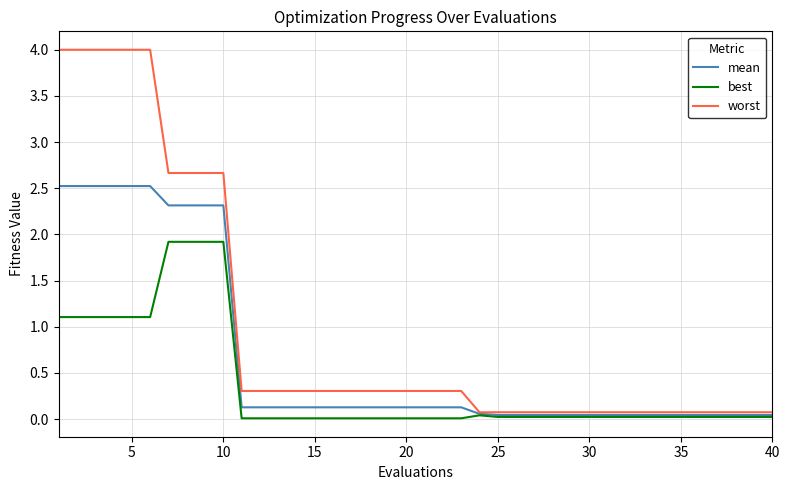

How many lines are shown in the chart?

3